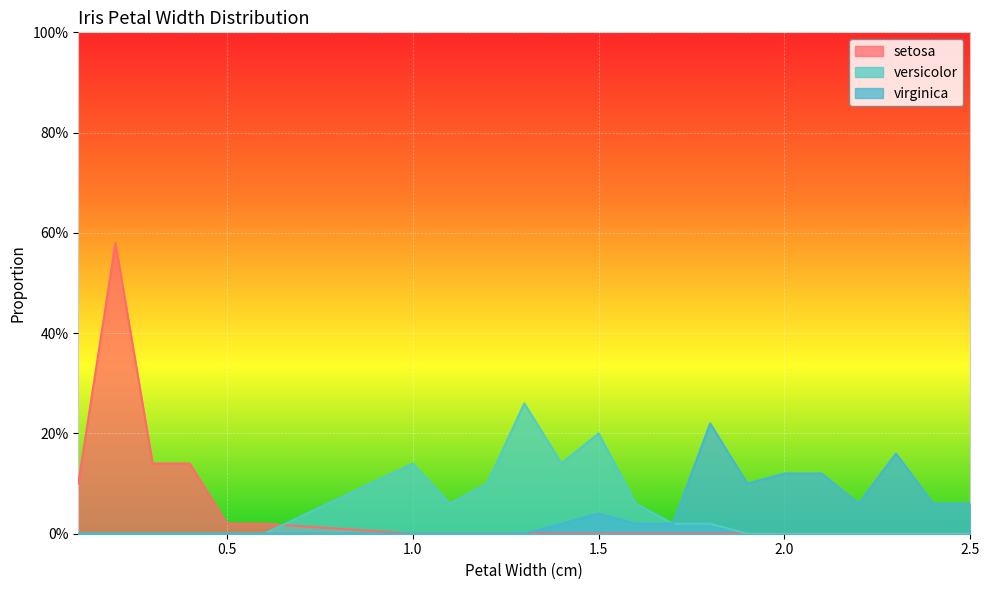

Which category has the highest value across all series?

0.2